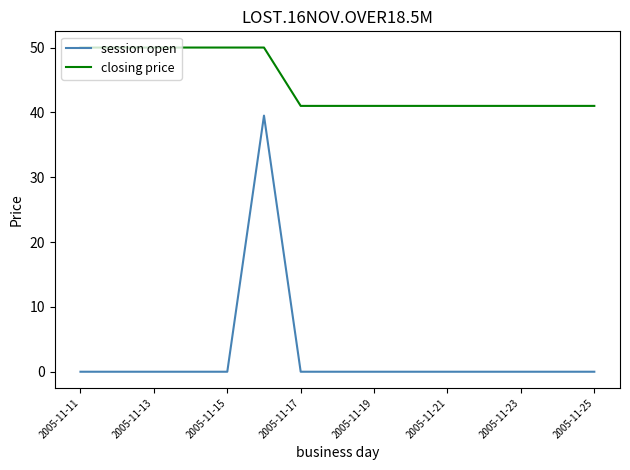

Rank the series by their maximum value, from lowest to highest.

session open, closing price